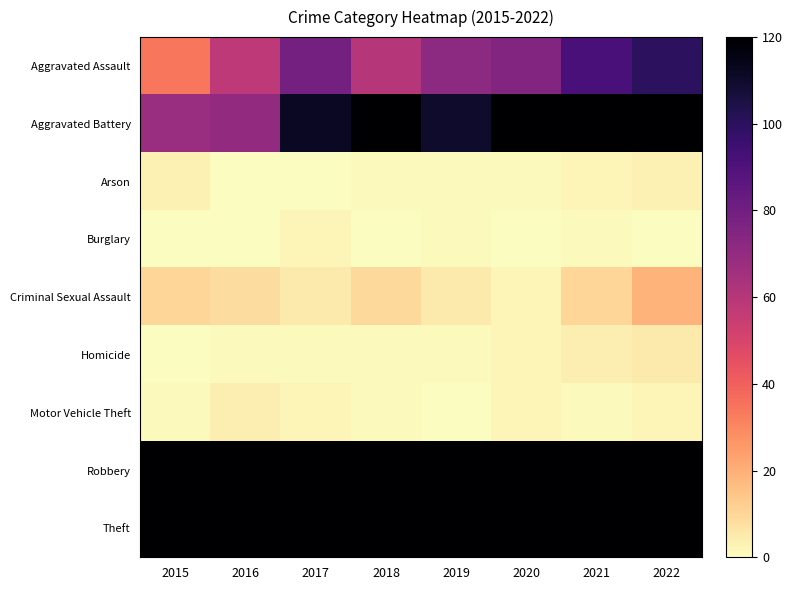

At which category is the sum across all series the highest?

2022